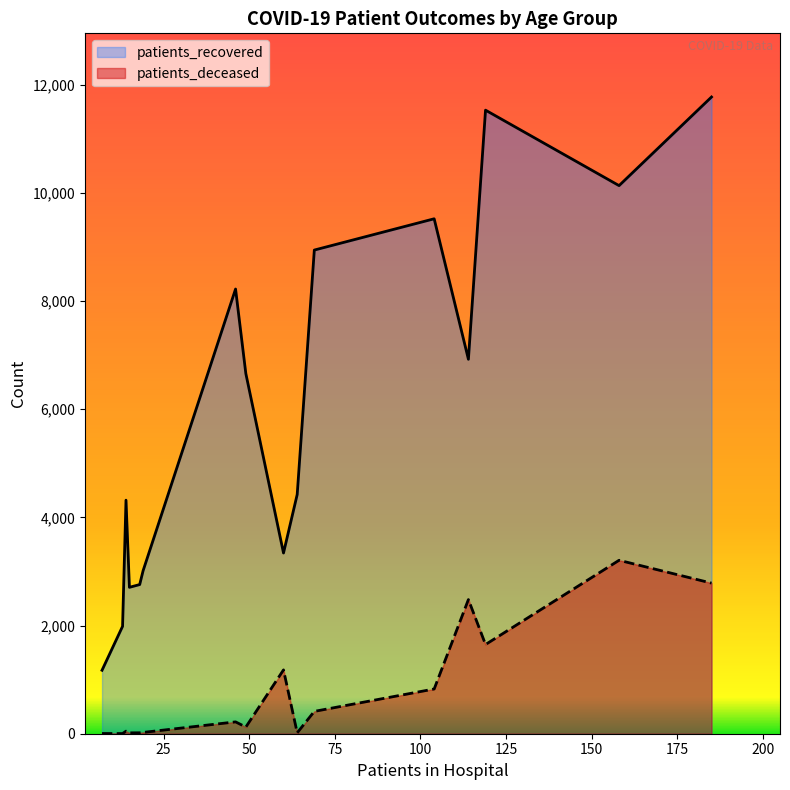

Rank the series by their maximum value, from lowest to highest.

patients_deceased, patients_recovered